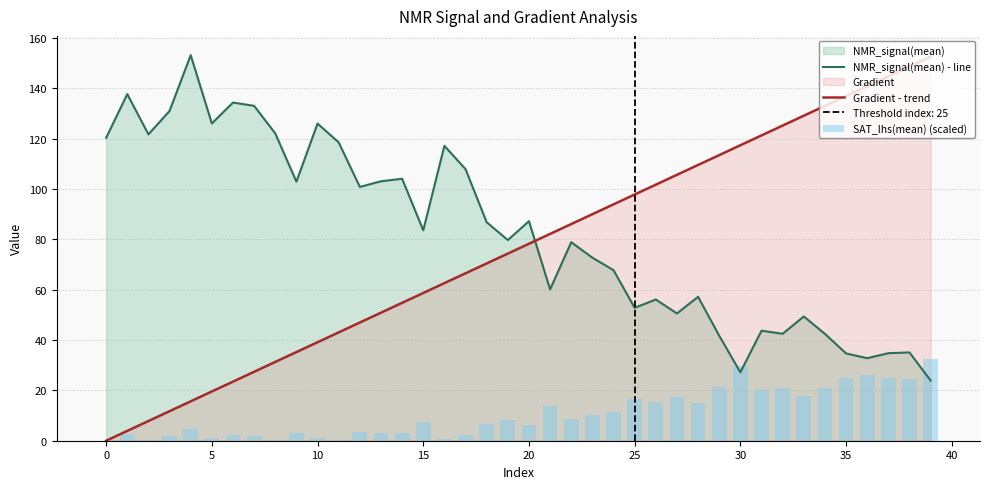

Reading left to right, transcribe all the data shown in this chart.

NMR_signal(mean) - line: 120.4	137.7	121.7	131.1	153.2	126.1	134.4	133.1	122.1	102.9	126.0	118.6	100.9	103.1	104.1	83.6	117.2	107.9	86.8	79.8	87.2	60.1	78.9	72.7	67.8	52.8	56.1	50.6	57.2	41.7	27.2	43.7	42.5	49.4	42.5	34.7	32.8	34.8	35.1	23.9
Gradient - trend: 0.0	3.9	7.8	11.7	15.7	19.6	23.5	27.4	31.3	35.2	39.1	43.1	47.0	50.9	54.8	58.7	62.6	66.5	70.5	74.4	78.3	82.2	86.1	90.0	93.9	97.8	101.8	105.7	109.6	113.5	117.4	121.3	125.2	129.2	133.1	137.0	140.9	144.8	148.7	152.6
SAT_lhs(mean) (scaled): 0.0	2.7	0.2	1.7	4.8	0.9	2.2	2.0	0.3	3.1	0.9	0.3	3.5	3.1	2.9	7.3	0.5	2.2	6.5	8.2	6.4	13.9	8.4	10.1	11.5	16.5	15.3	17.3	14.9	21.2	29.7	20.3	20.8	17.8	20.8	24.9	26.0	24.8	24.7	32.3